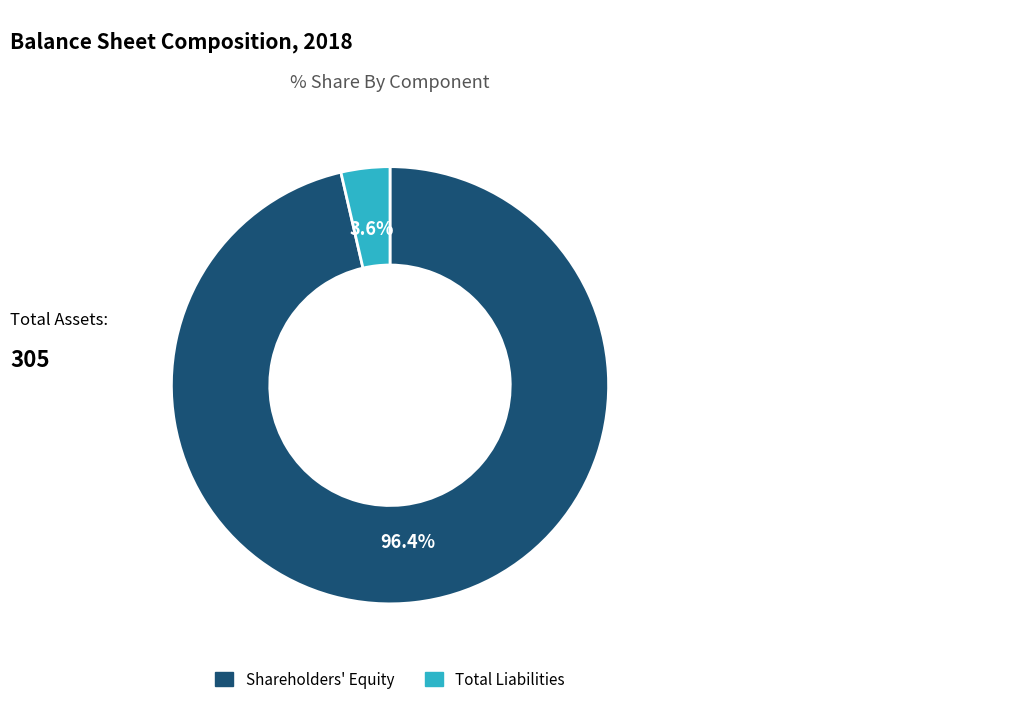

To the nearest percent, what portion does Total Liabilities represent?

4%